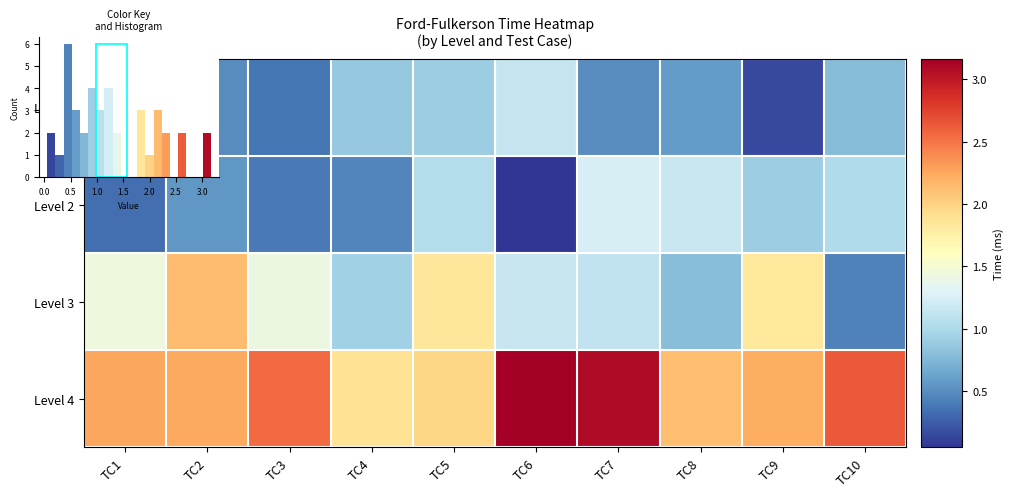

What is the sum of the Level 2 values at TC6 and TC7?

1.3